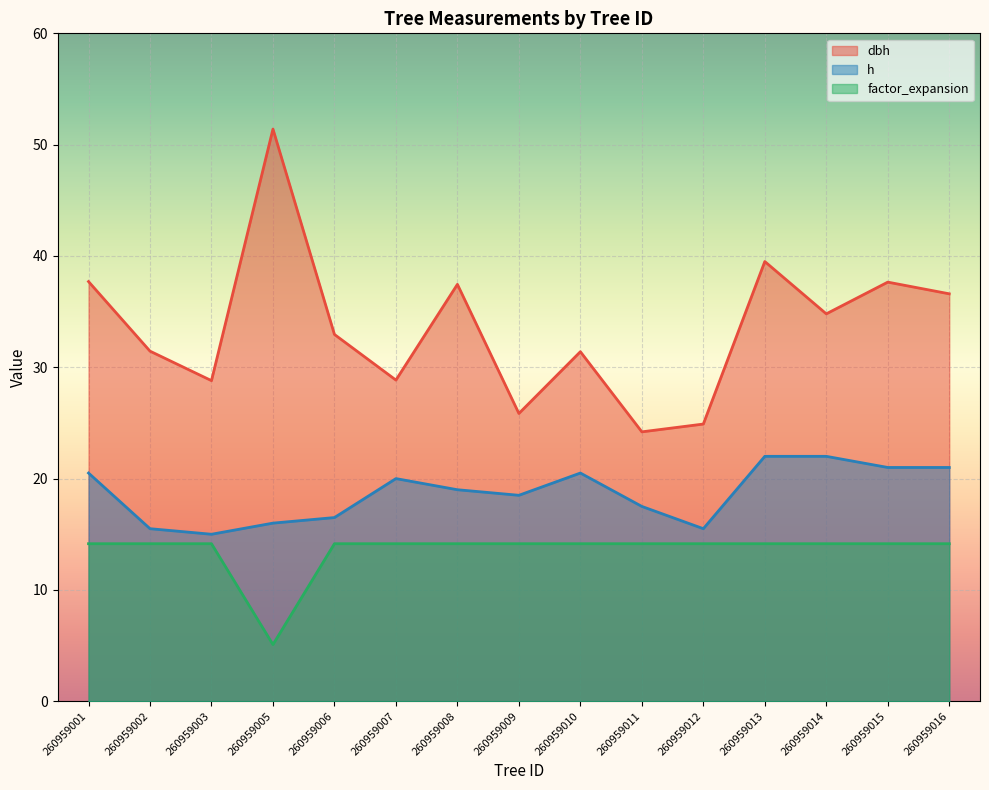

True or false: dbh and factor_expansion intersect in this chart.

False